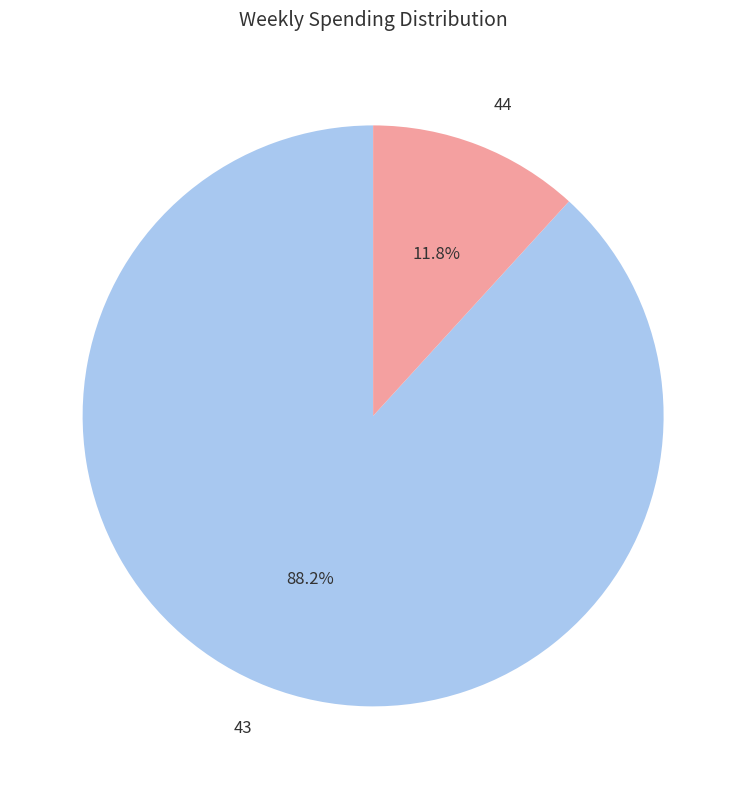

Rank the categories by value from lowest to highest.

44, 43